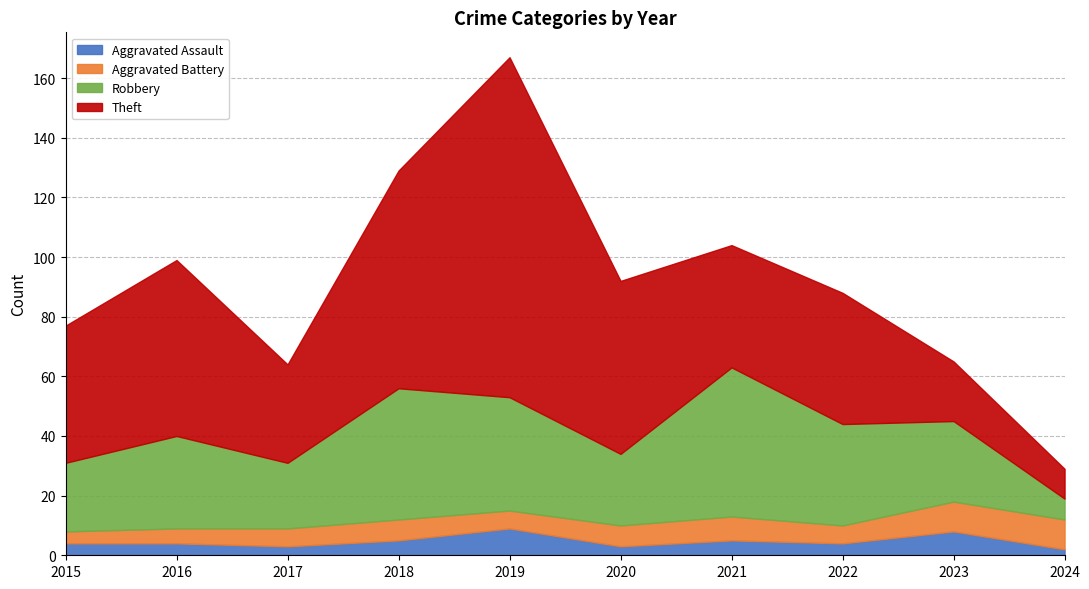

How many distinct data groups are displayed?

4